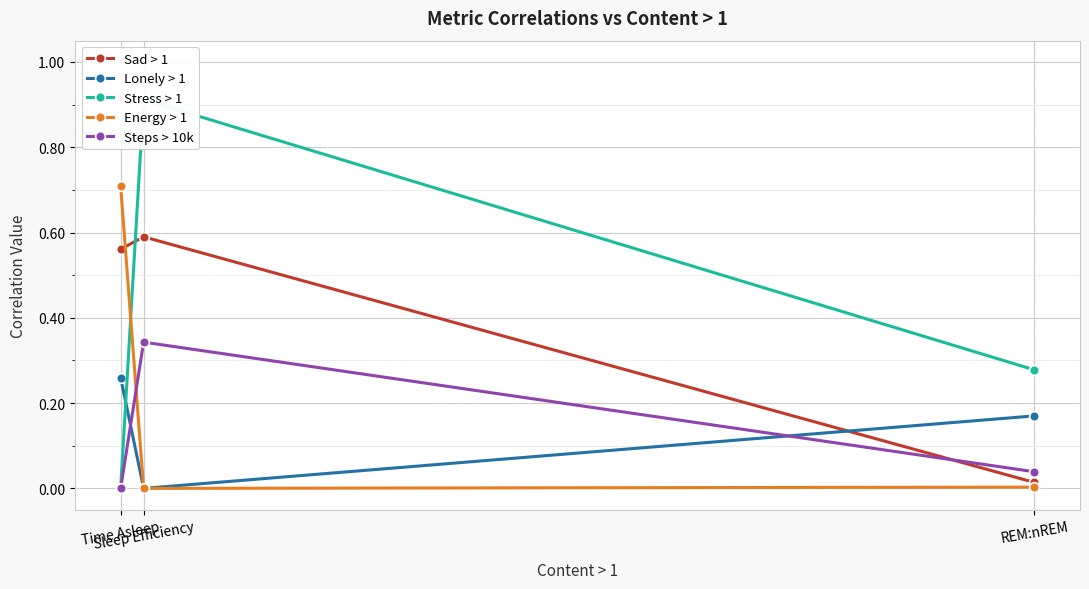

The value of Energy > 1 at Time Asleep is 1.1. True or false?

False